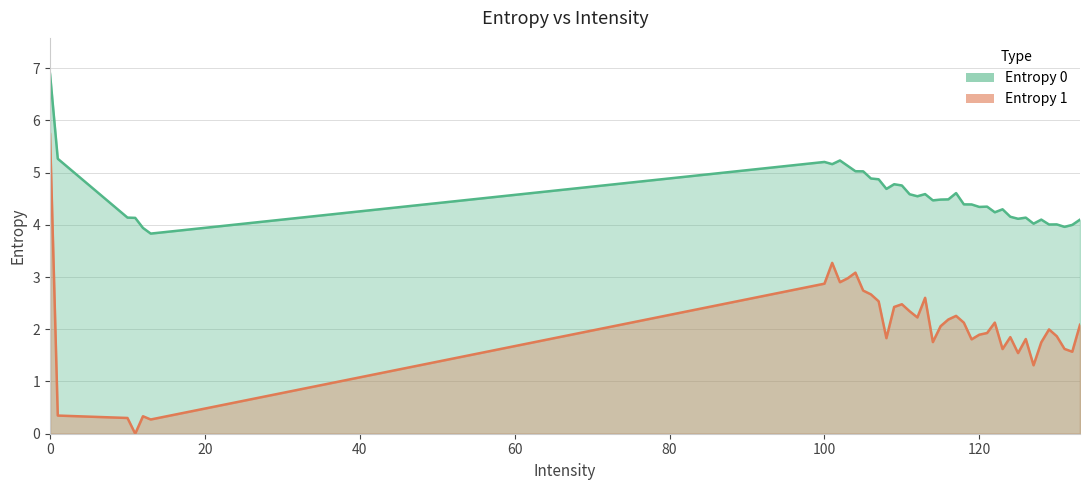

What is the maximum value for Entropy 1?

5.7